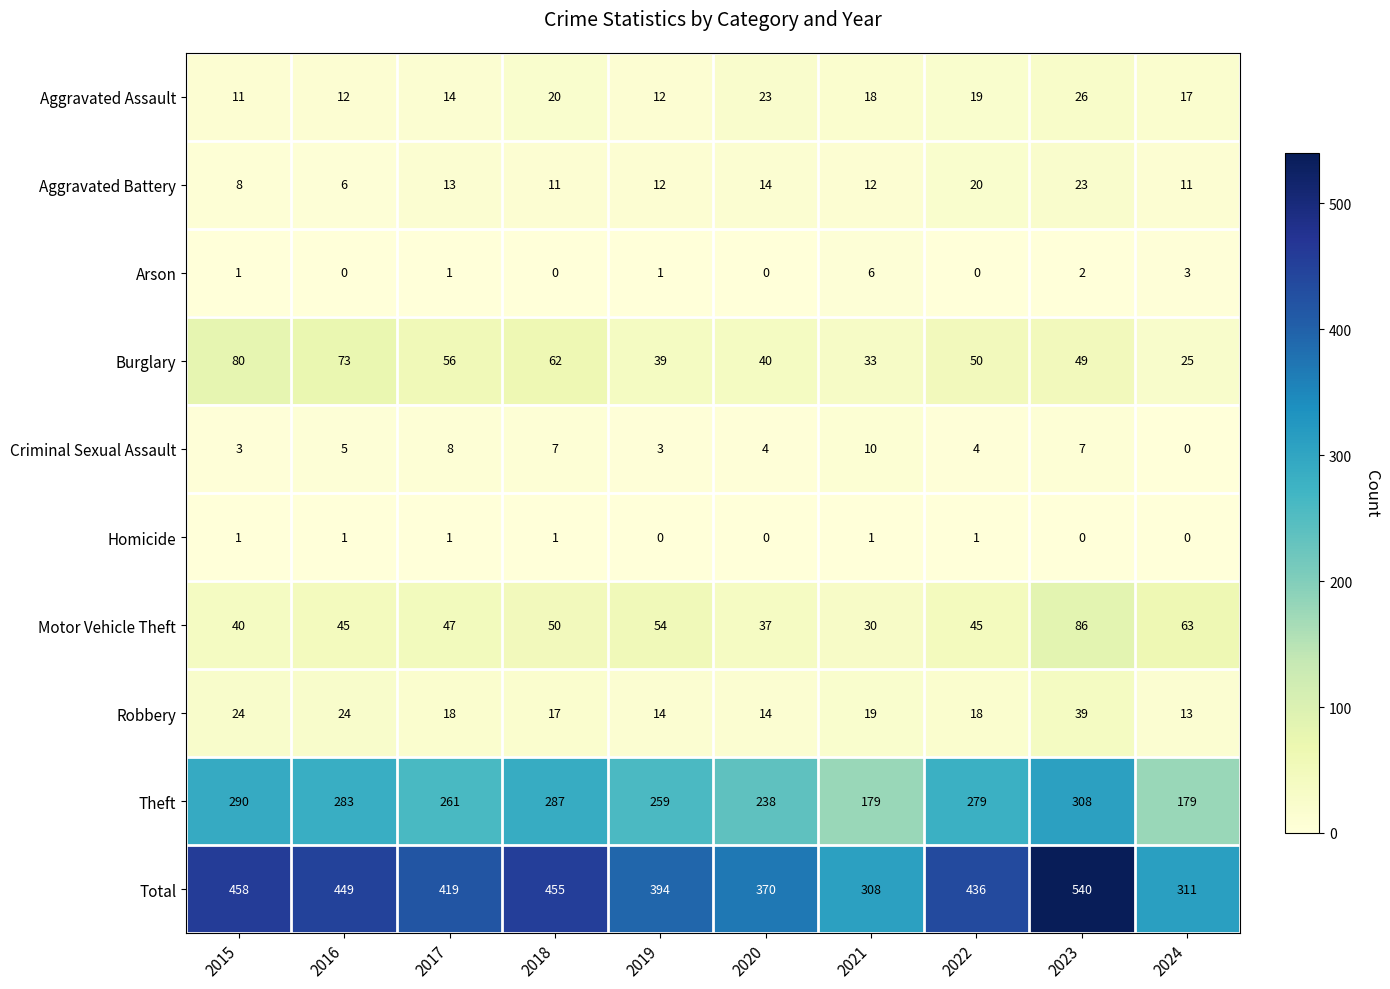

The Aggravated Battery series shows 13 at 2022. True or false?

False